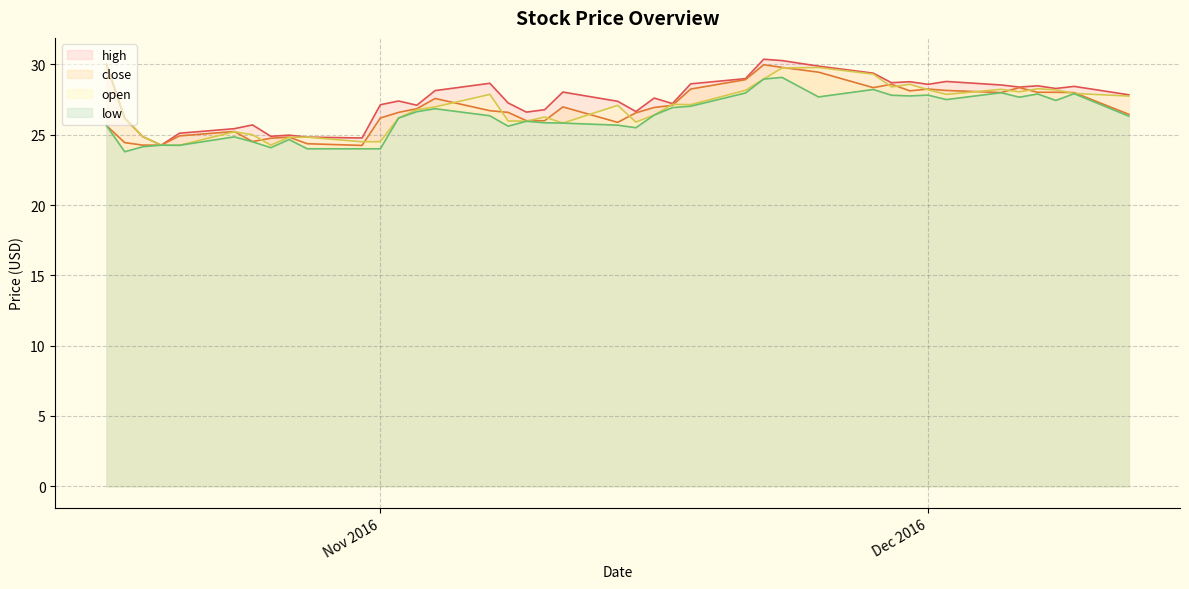

What is the total value across all series at Dec 2016?

112.9